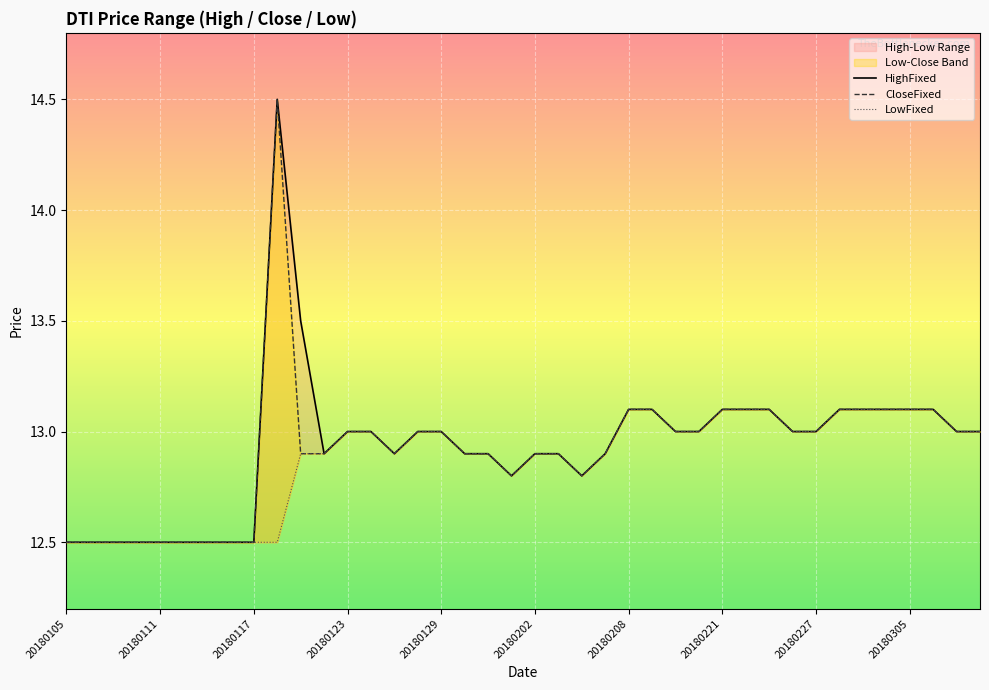

At which category does CloseFixed reach its first local valley?

14